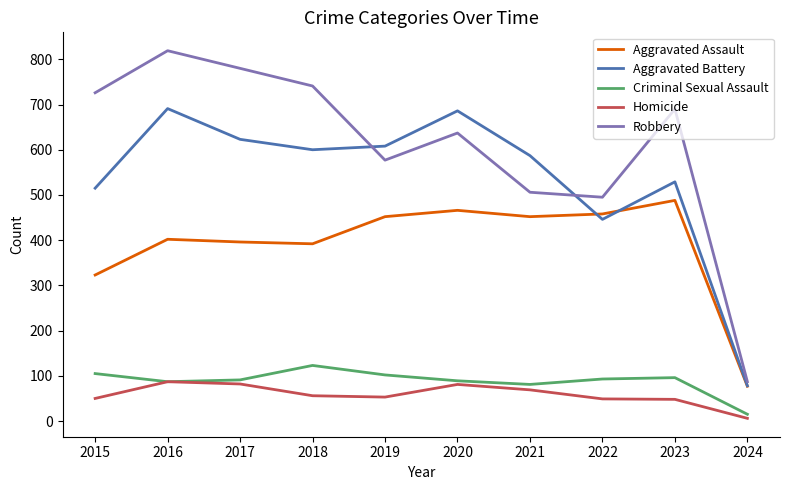

Count the number of categories in the chart.

10